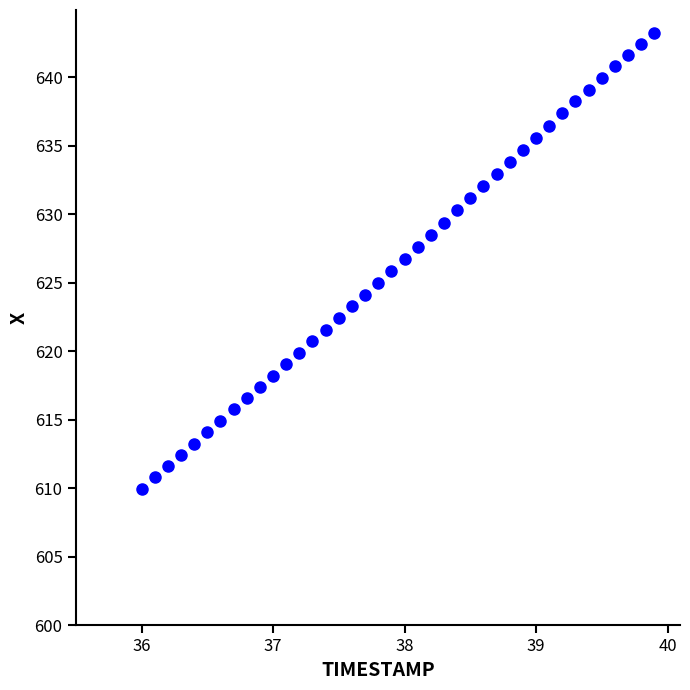

What is the range of X values (max minus min)?

3.9